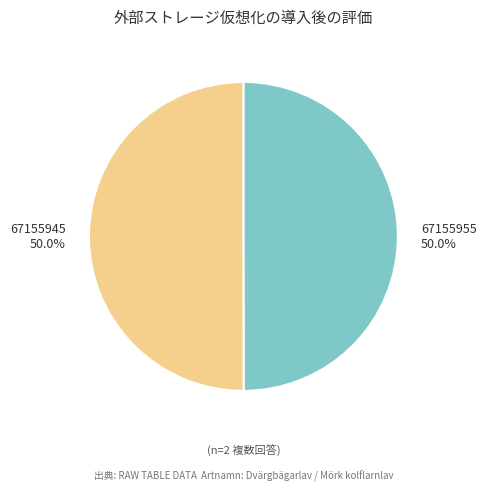

How many segments does this pie chart have?

2